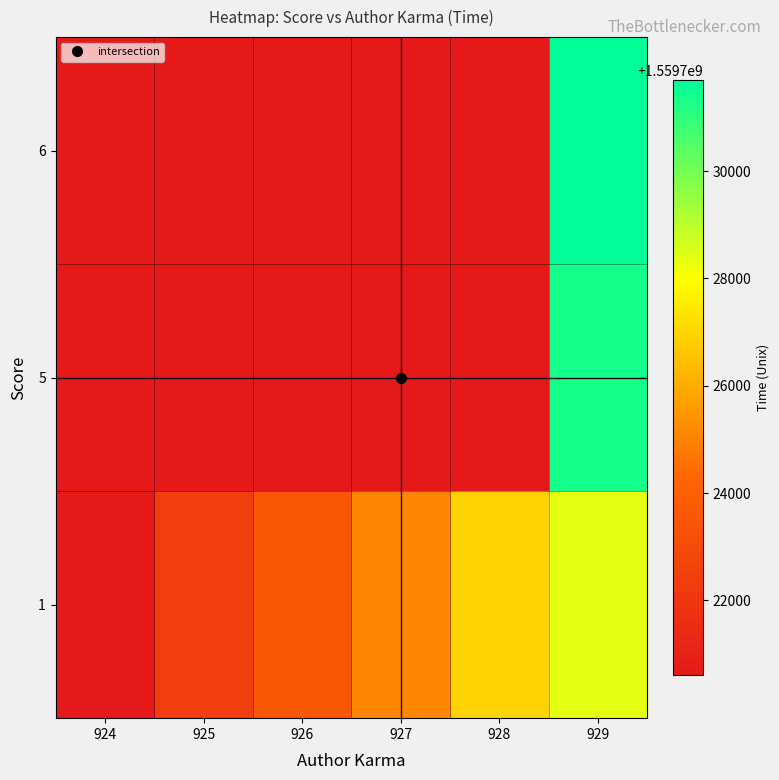

What is the total value across all series at 927?

4679166303